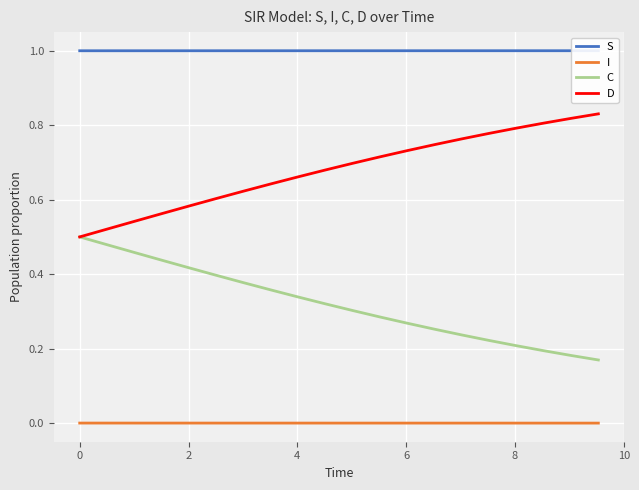

True or false: I and D cross at least once.

False